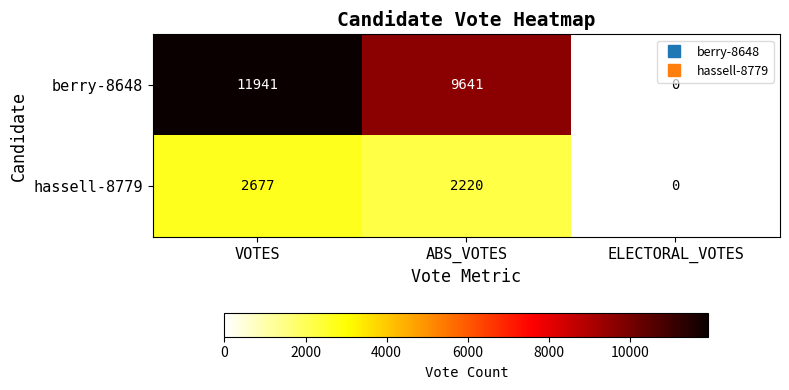

What is the difference between the highest and lowest values at VOTES?

9264